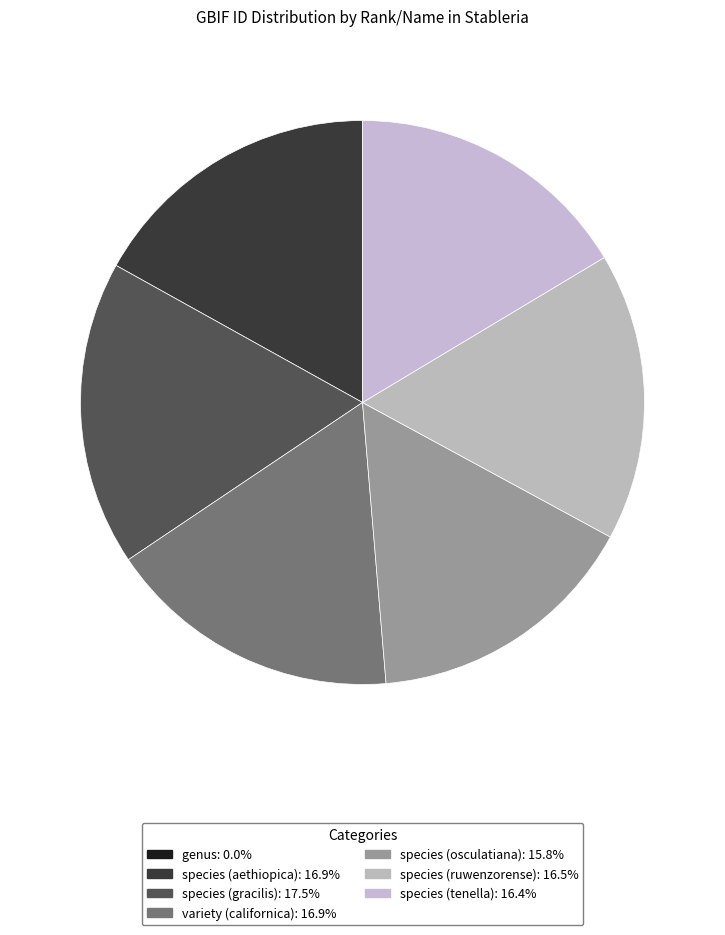

The species (aethiopica) slice represents 17% of the pie. True or false?

True